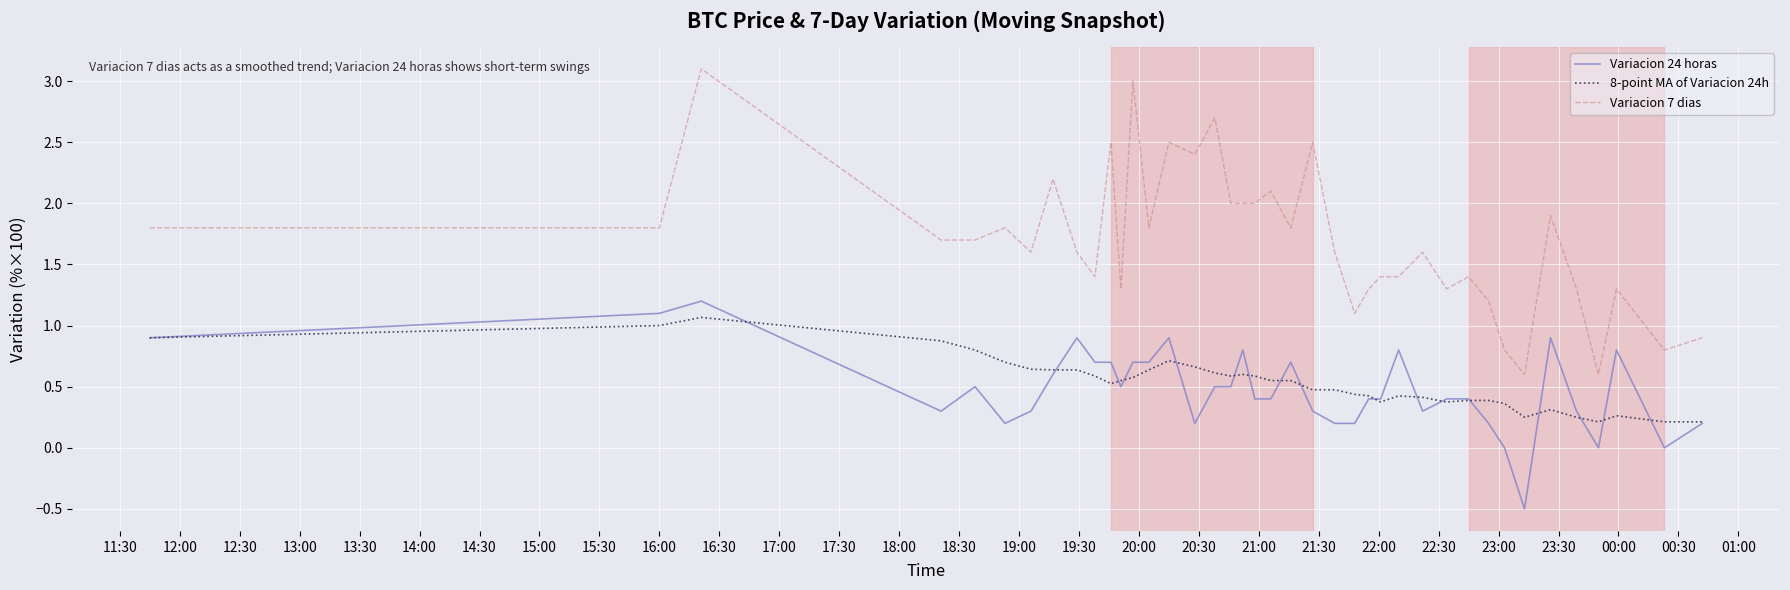

What is the highest value of the Variacion 7 dias series?

3.1